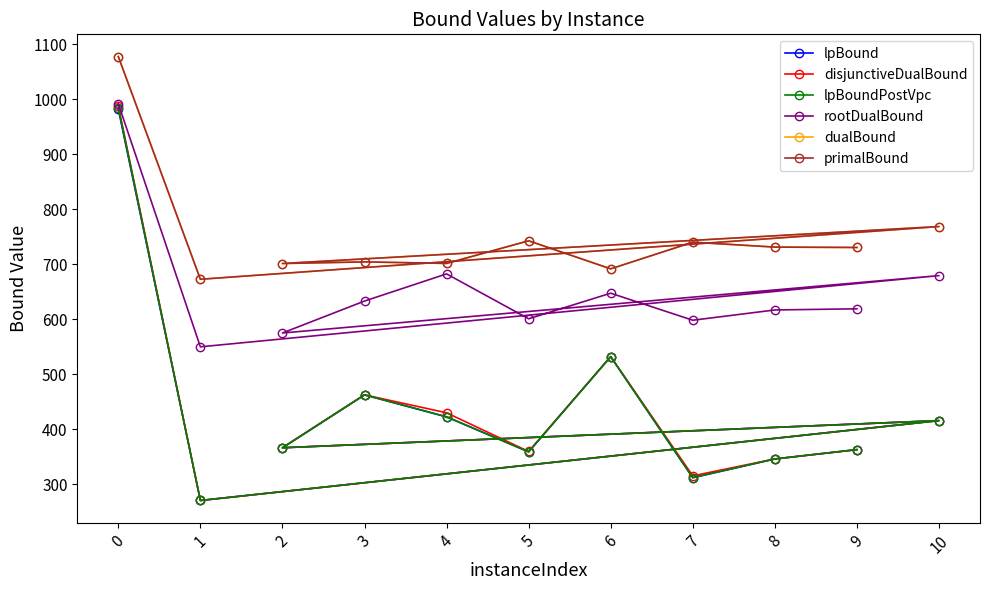

At how many categories does at least one series exceed 775?

1